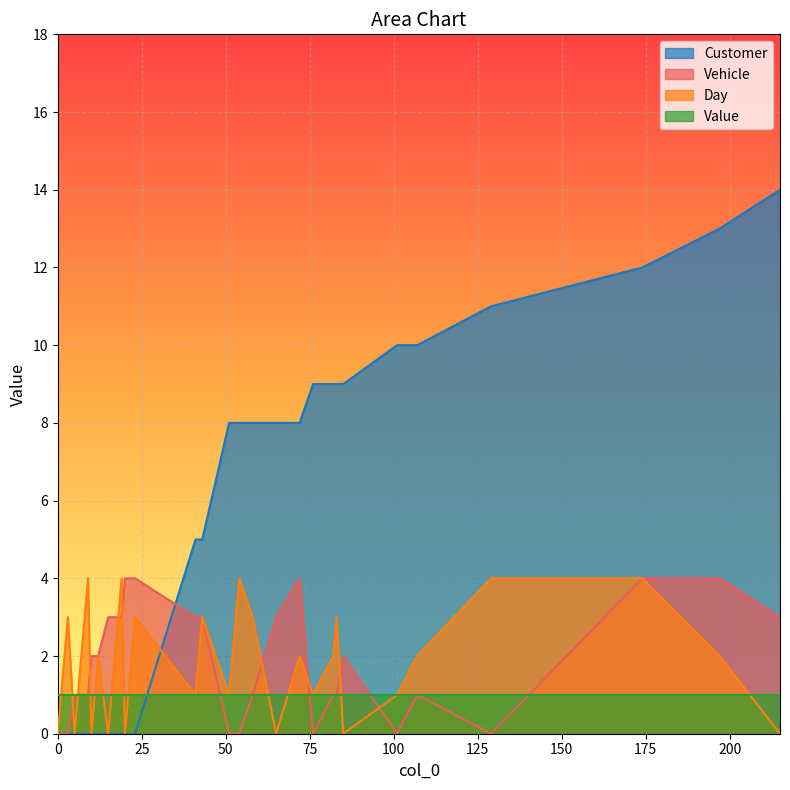

True or false: Day has more than 2 points higher than both neighbors.

True